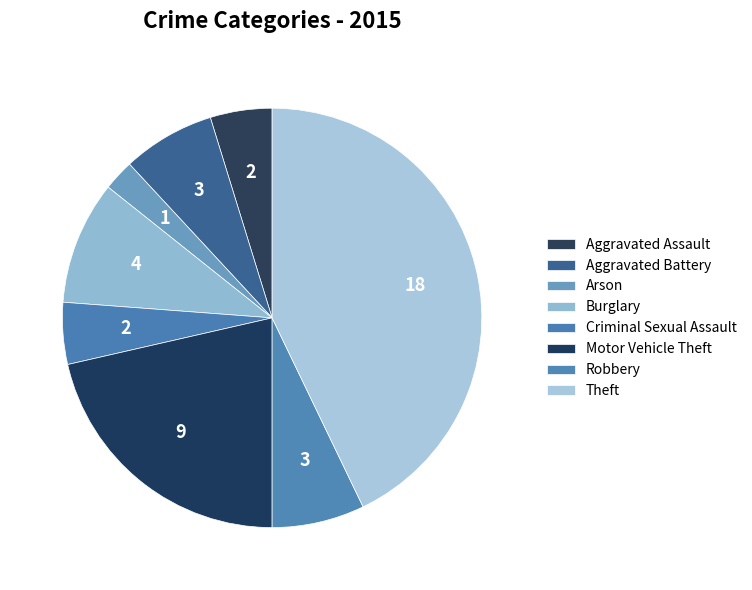

What is the smallest slice in the pie chart?

Arson